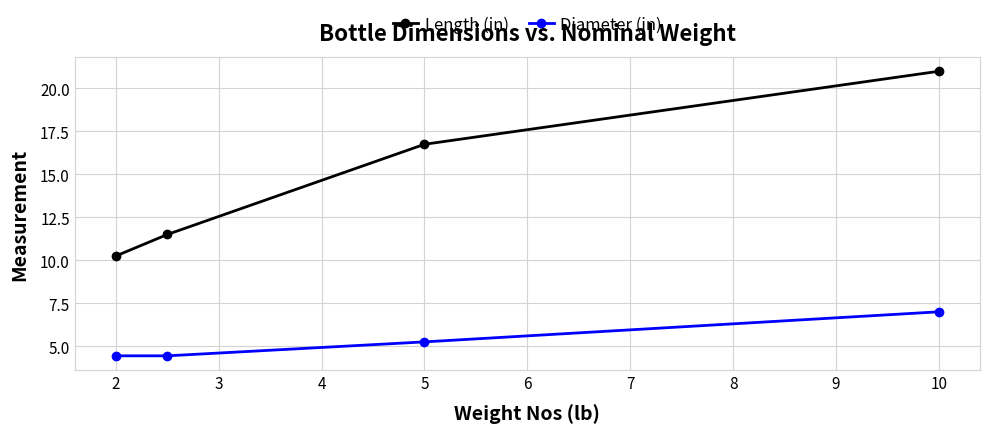

Rank the series by their maximum value, from lowest to highest.

Diameter (in), Length (in)